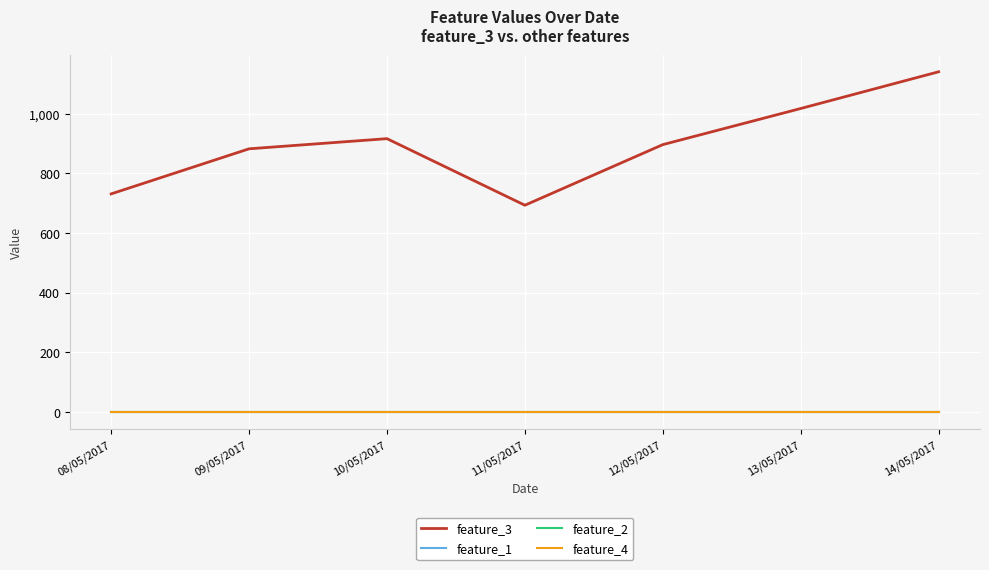

The value of feature_4 at 10/05/2017 is 0. True or false?

True